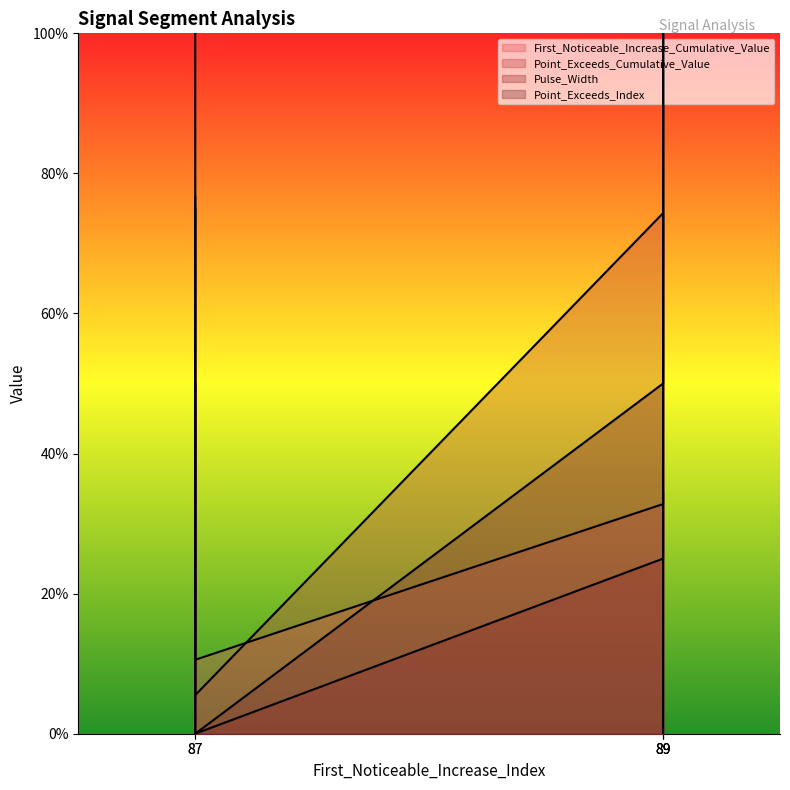

Does the chart display data point markers on the line(s)?

No